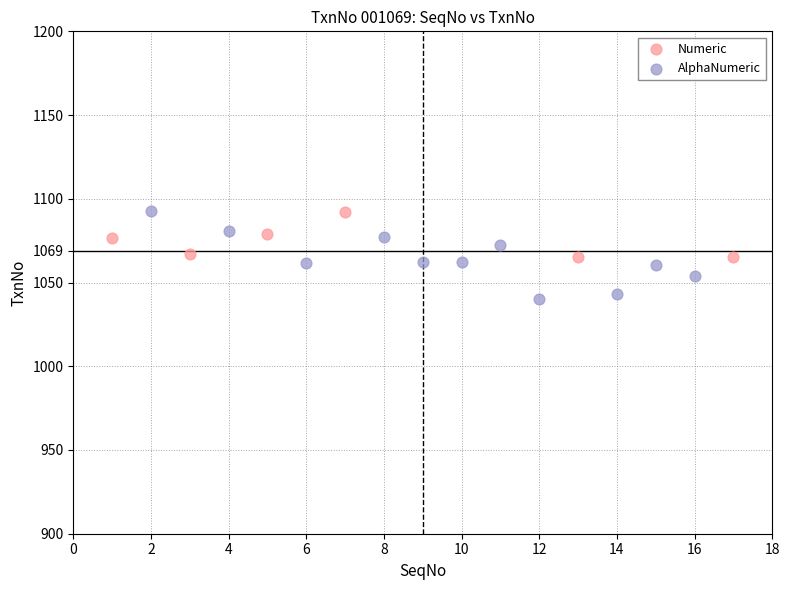

Which series contains the lowest Y value?

AlphaNumeric